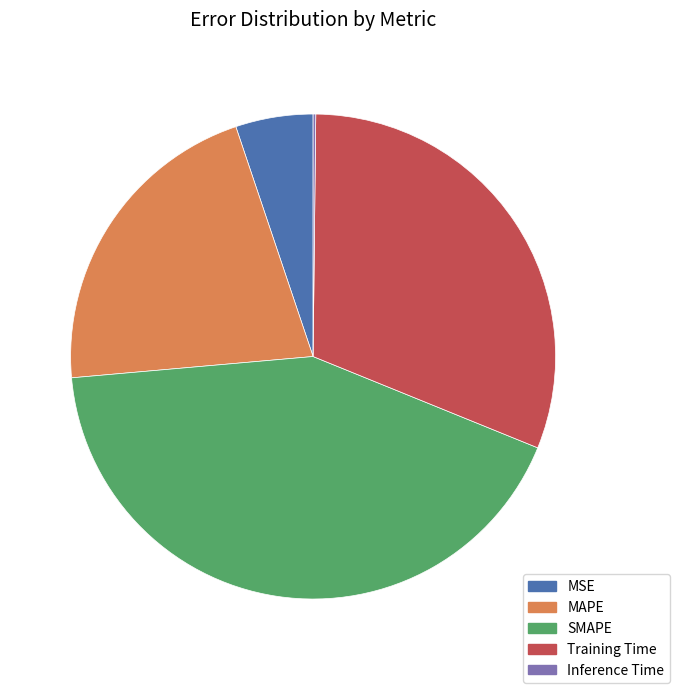

Which has a higher value, Training Time or MAPE?

Training Time